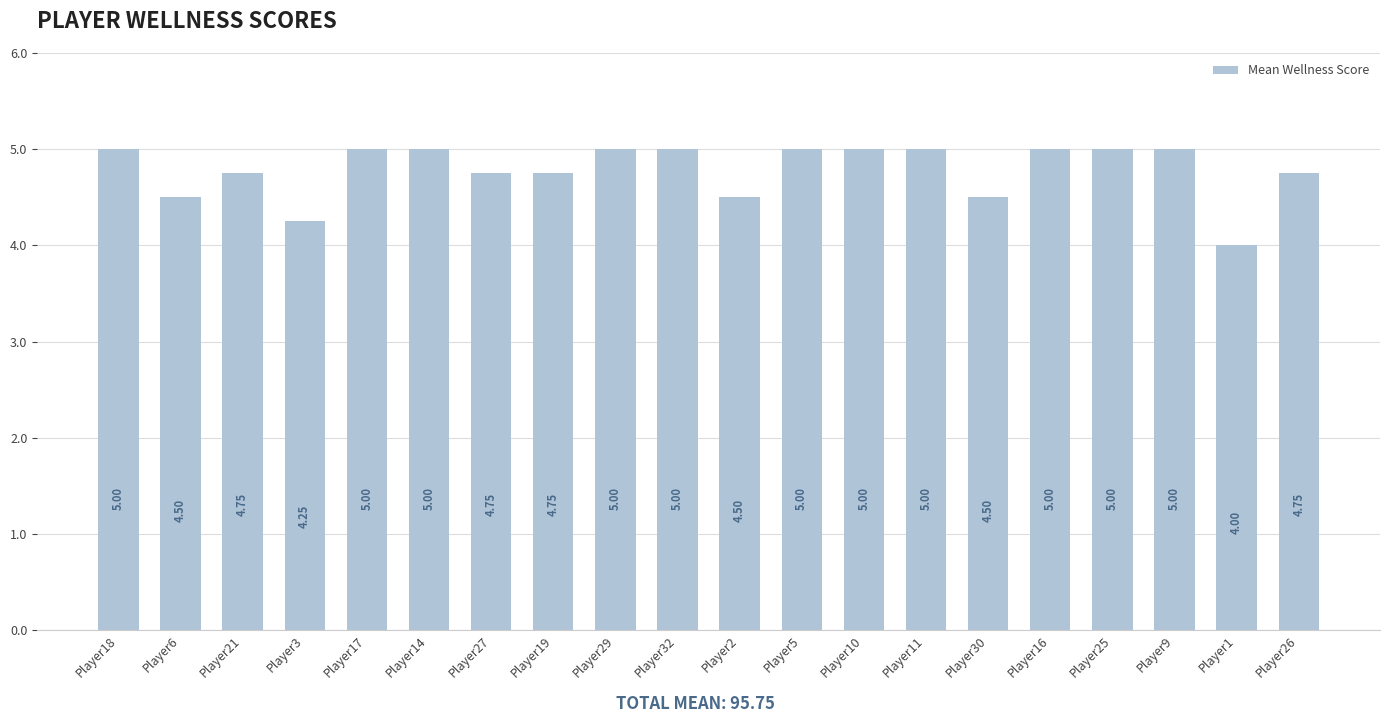

At which category does the chart reach its minimum across all series?

Player1